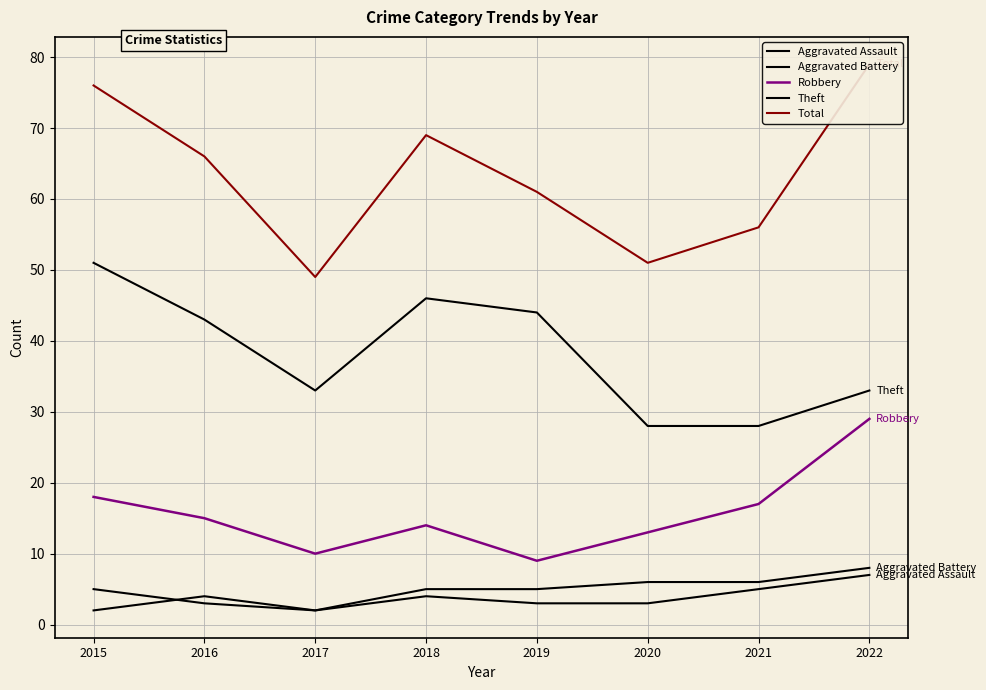

Does the chart display data point markers on the line(s)?

No